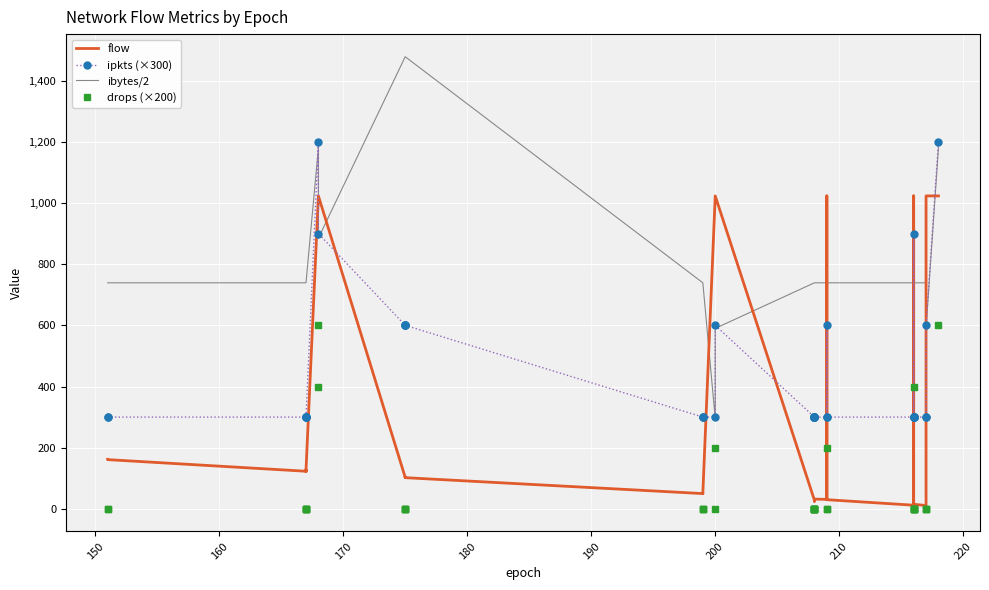

True or false: ibytes/2 has more than 1 interior local peaks.

True